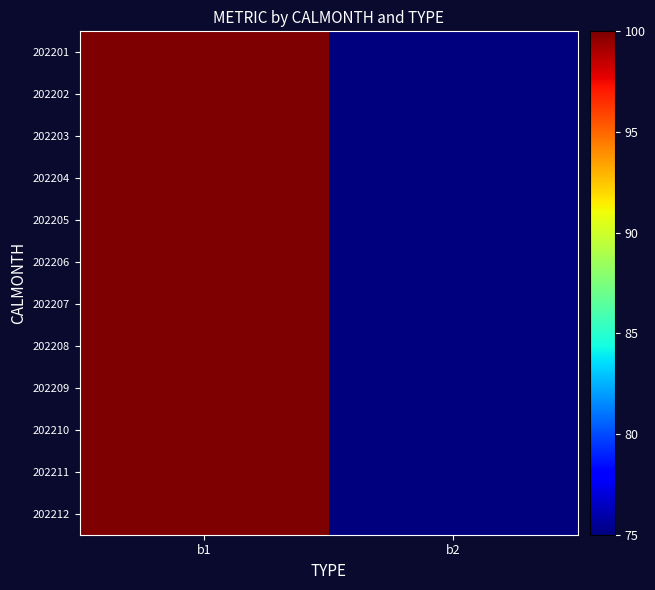

List the series in order of their peak value, highest first.

202201, 202202, 202203, 202204, 202205, 202206, 202207, 202208, 202209, 202210, 202211, 202212